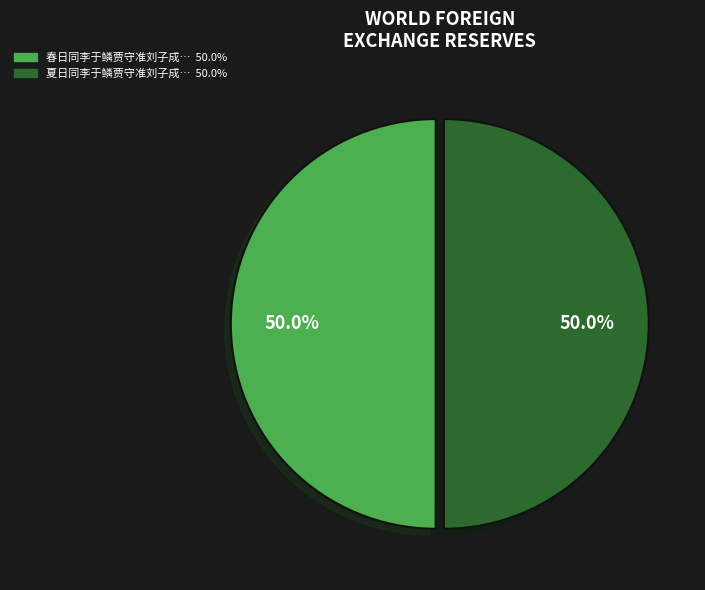

How many slices are in this pie chart?

2